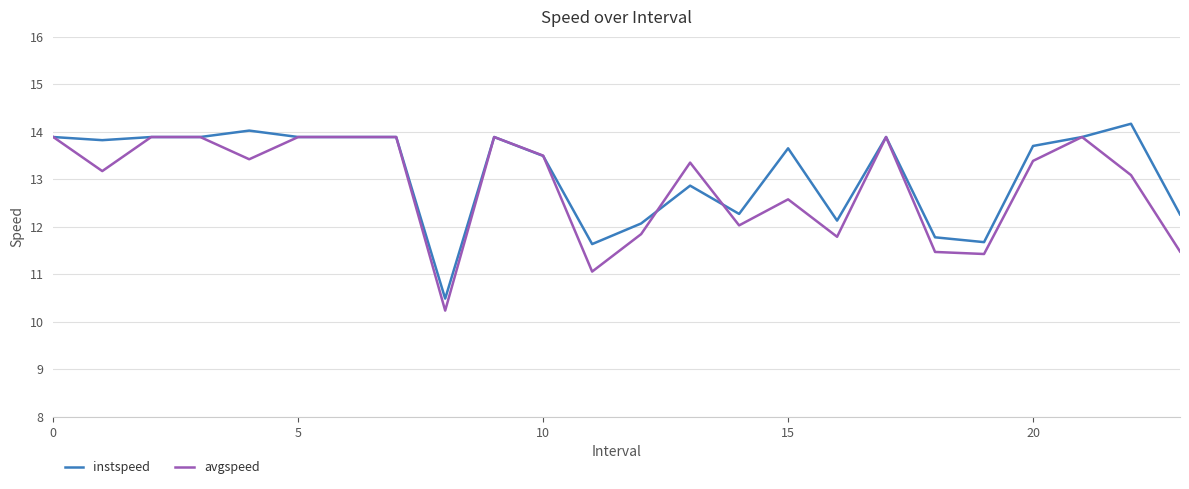

What is the maximum value shown in the chart?

14.2